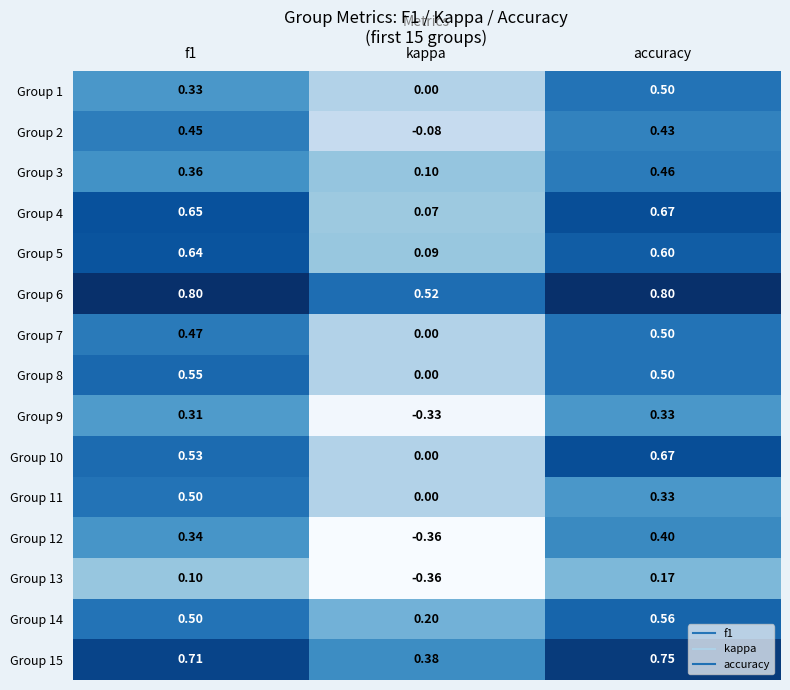

What is the total value across all series at accuracy?

7.7